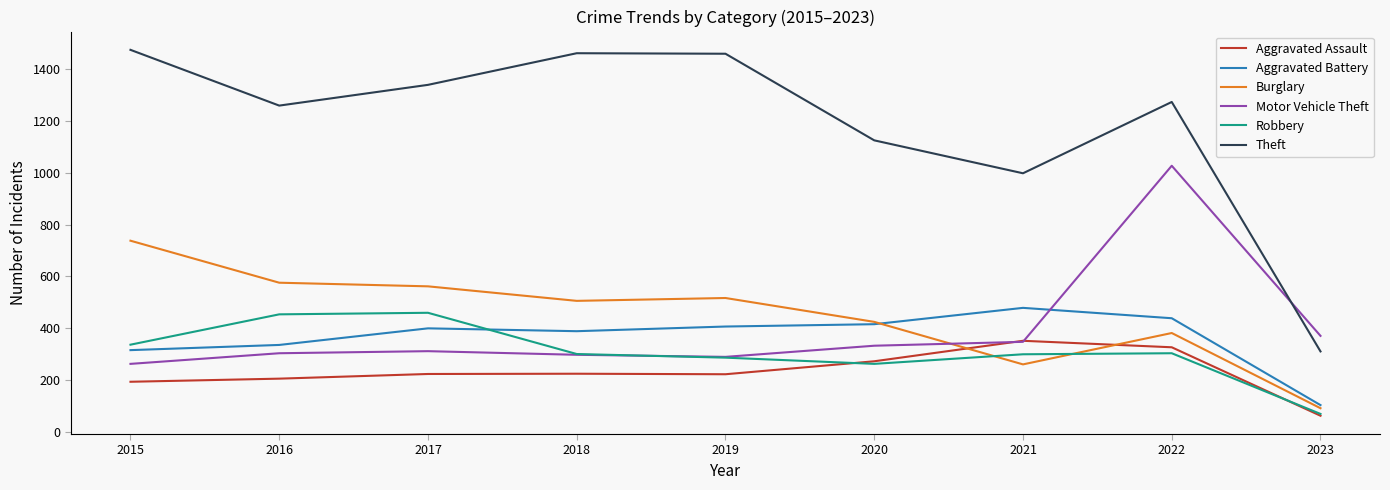

Does the chart have visible grid lines?

No